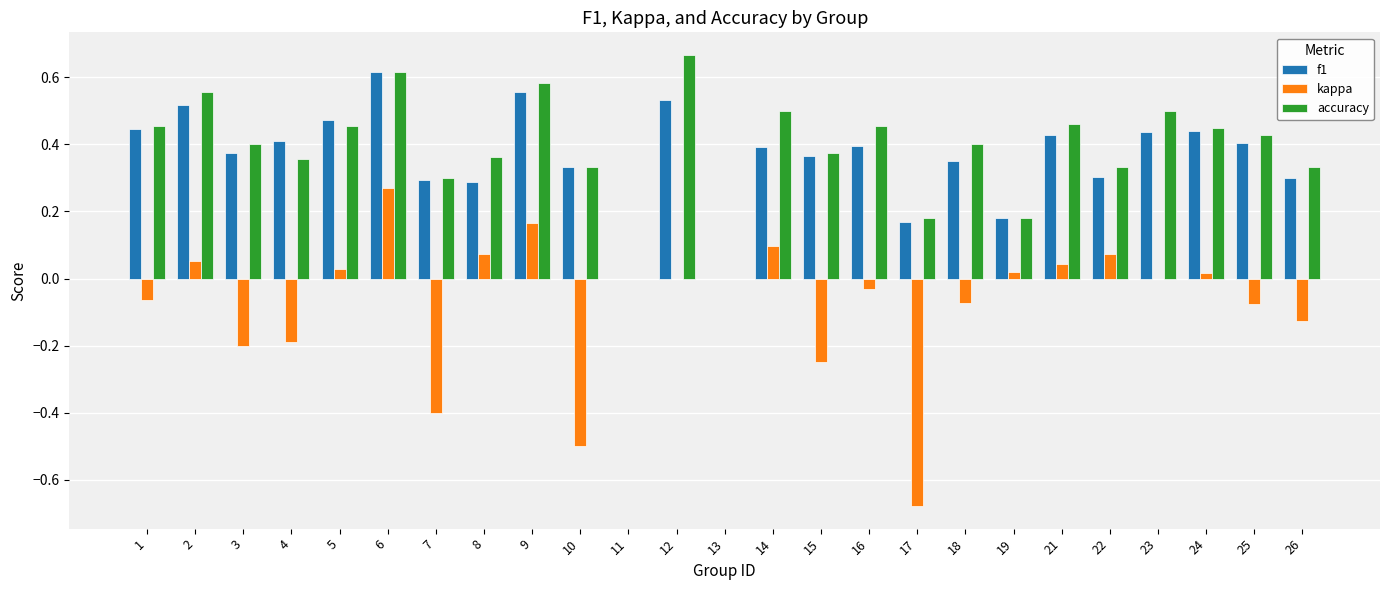

True or false: kappa has a value of -0.1 at 10.

False